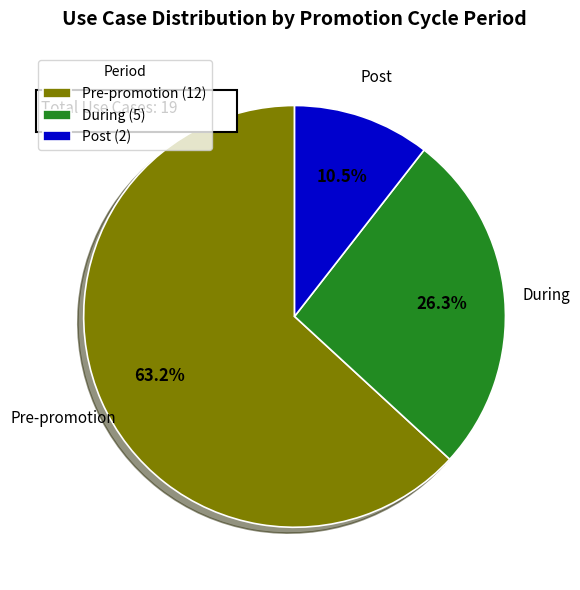

Does Pre-promotion account for over 50% of the chart?

Yes